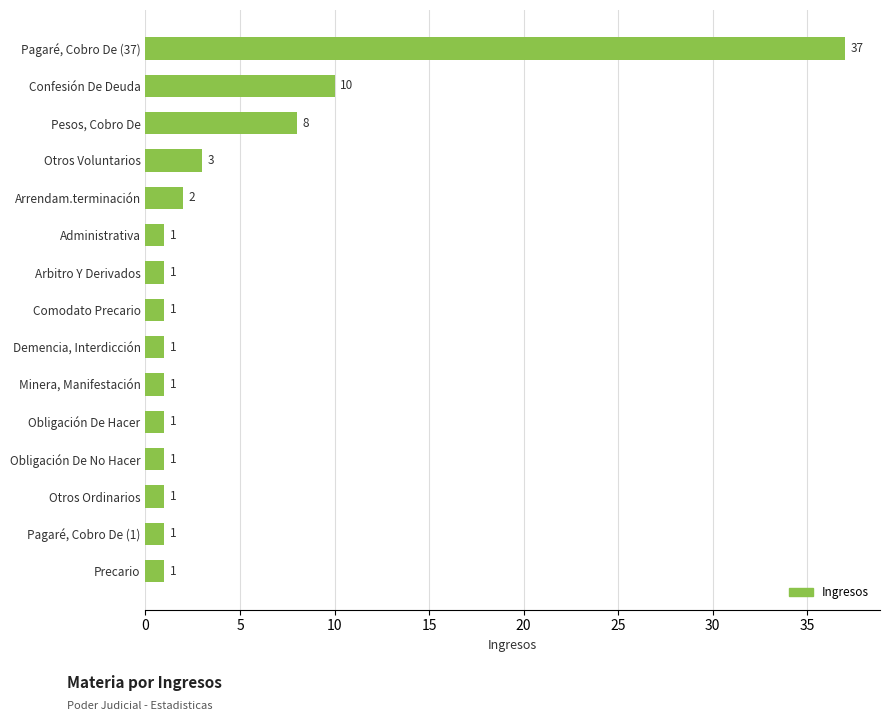

Where is the data nearest to the value 19?

Confesión De Deuda